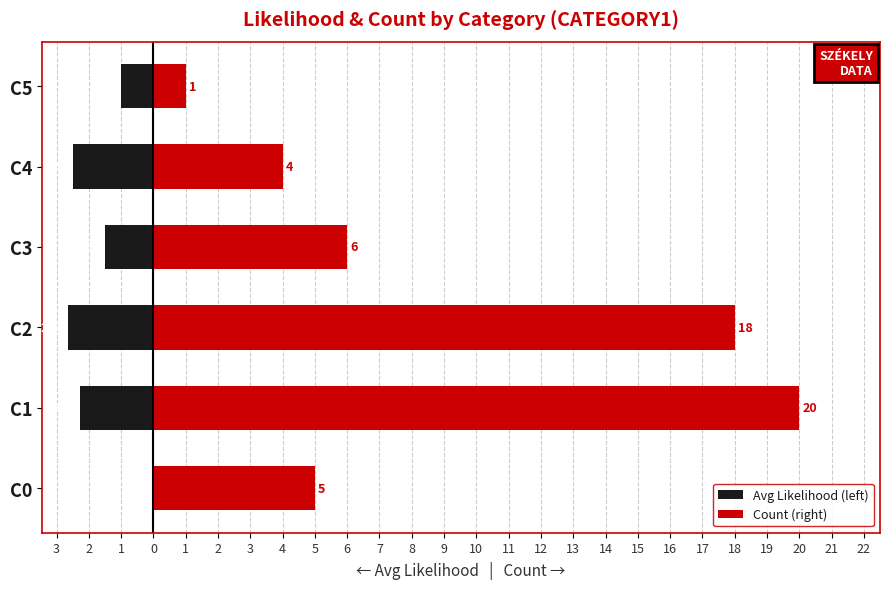

What is the difference between the maximum and second lowest values in the Avg Likelihood (left) series?

2.5